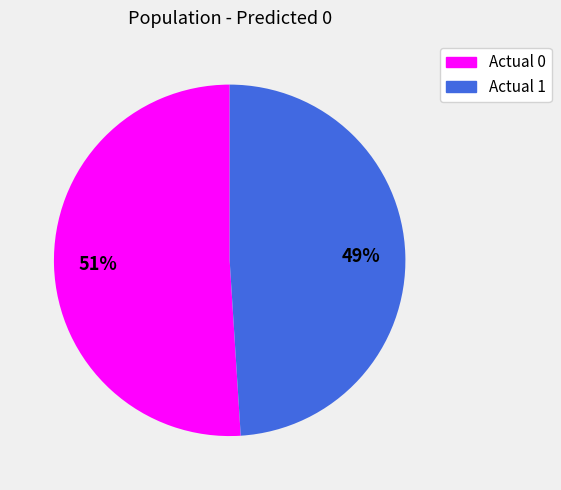

Is it true that Actual 1 is 58% of the pie?

False